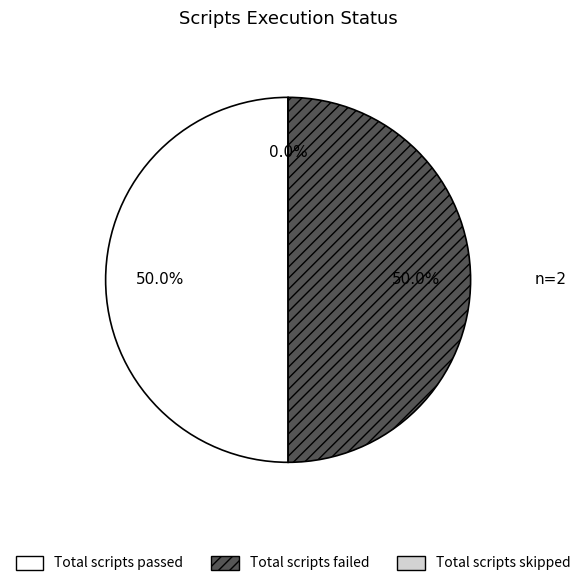

The Total scripts passed slice represents 62% of the pie. True or false?

False